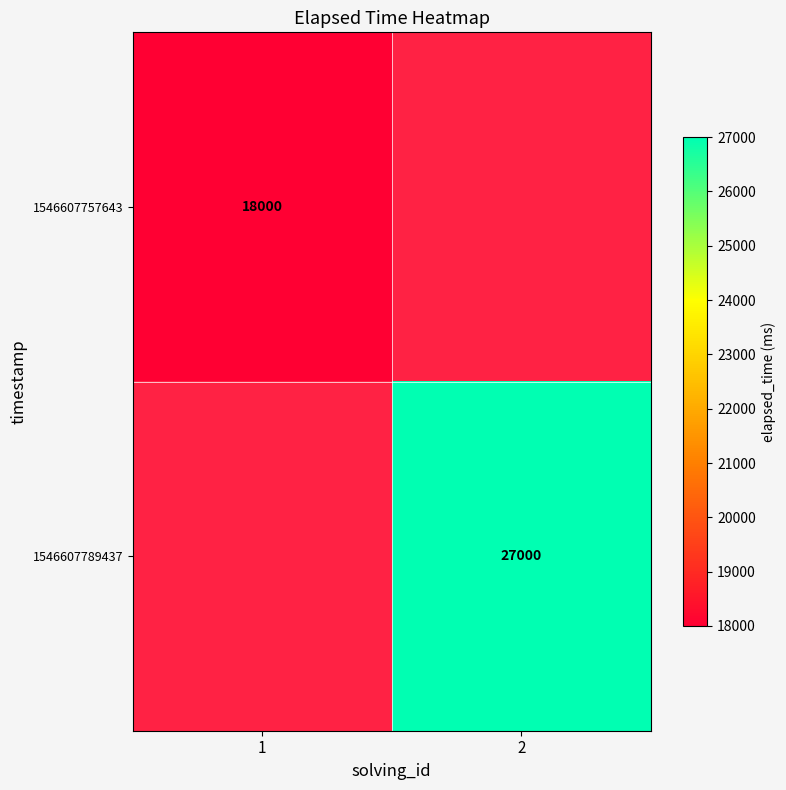

The 1546607757643 series shows 4887 at 1. True or false?

False